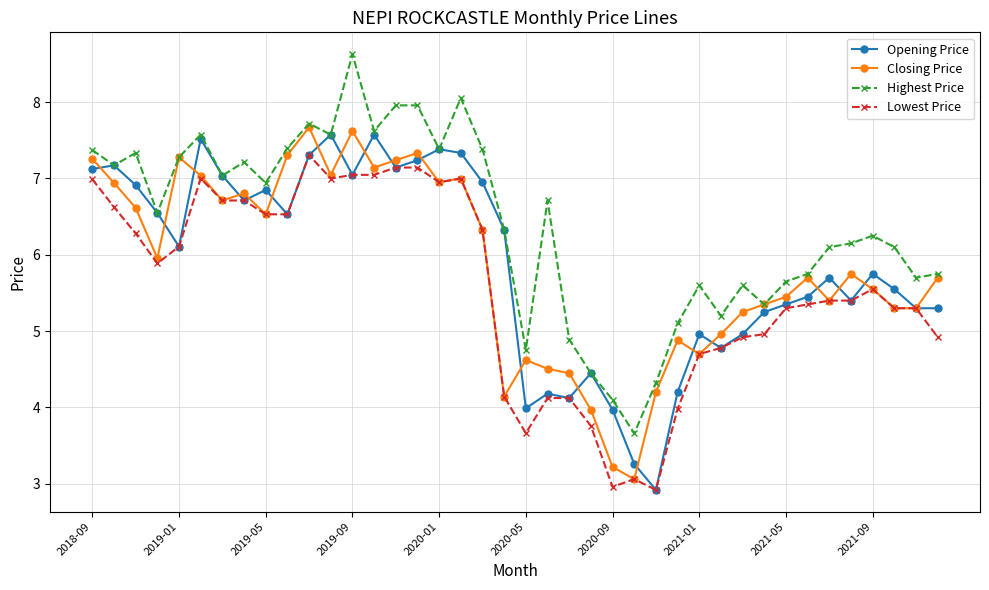

How many categories are shown in the chart?

40